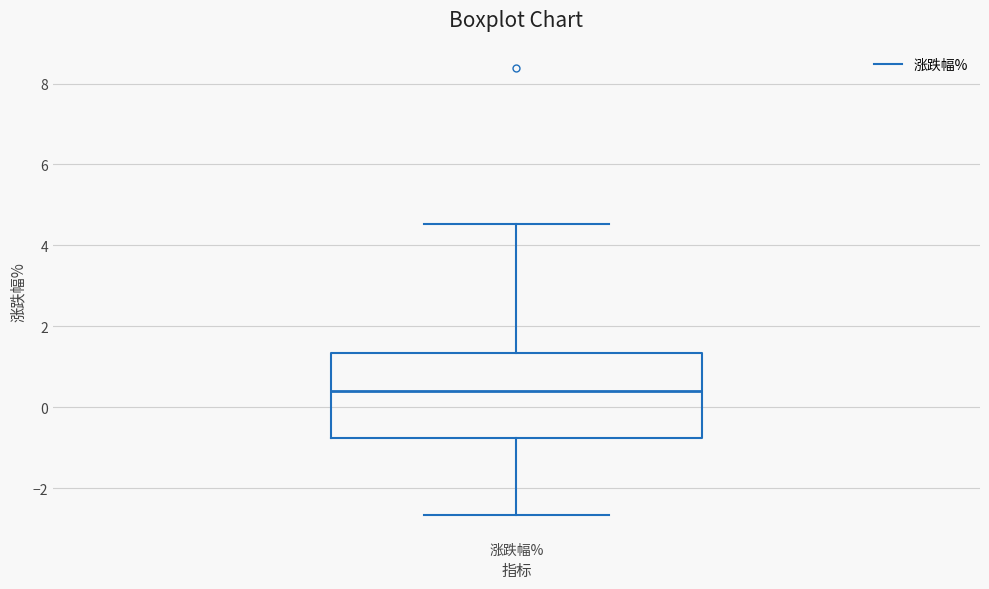

Read this box plot against the y-axis: the position of the median line, the range covered by the box, and the ends of both whiskers. The values are not printed on the chart, so give them approximately, as read against the axis.

median 0.4, box -0.8 to 1.4, whiskers -2.6 to 4.6